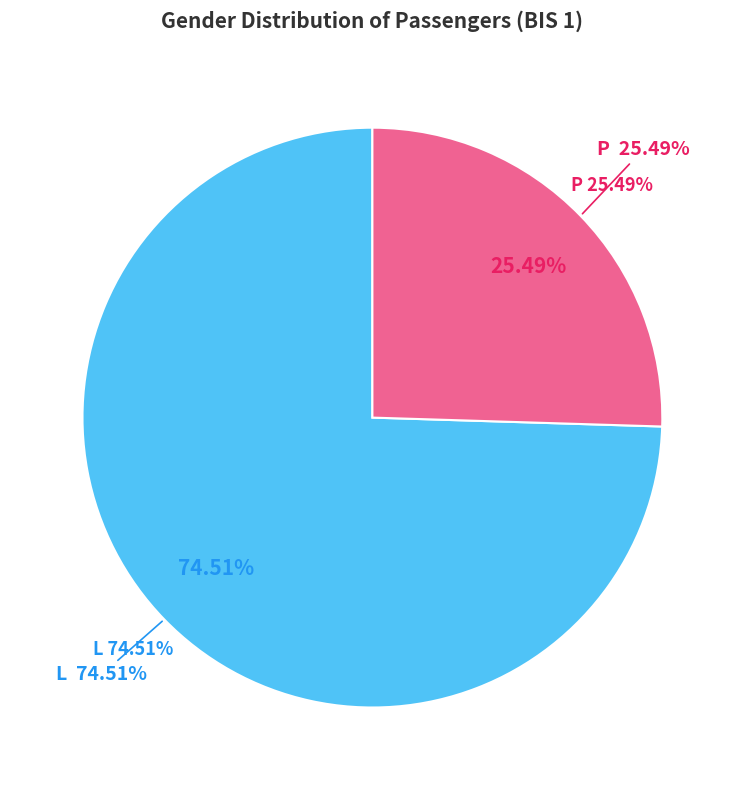

Rank the categories by value from highest to lowest.

L, P